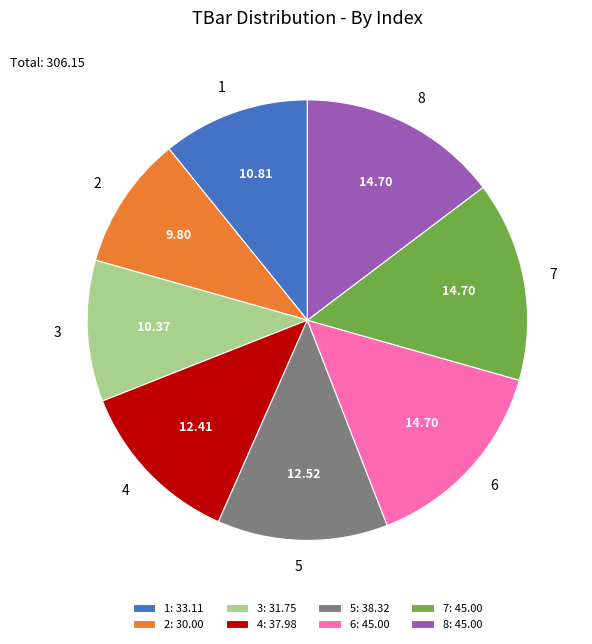

What is the smallest slice in the pie chart?

2